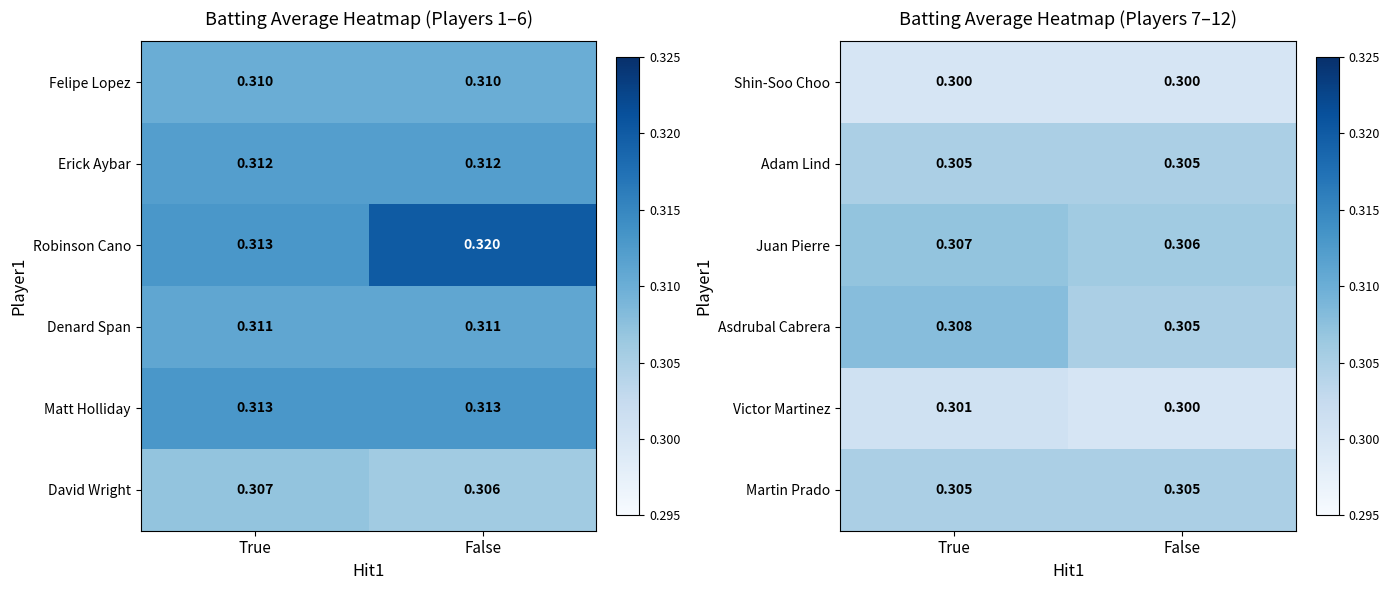

Is the value of Shin-Soo Choo at False greater than the value of Juan Pierre at True?

No